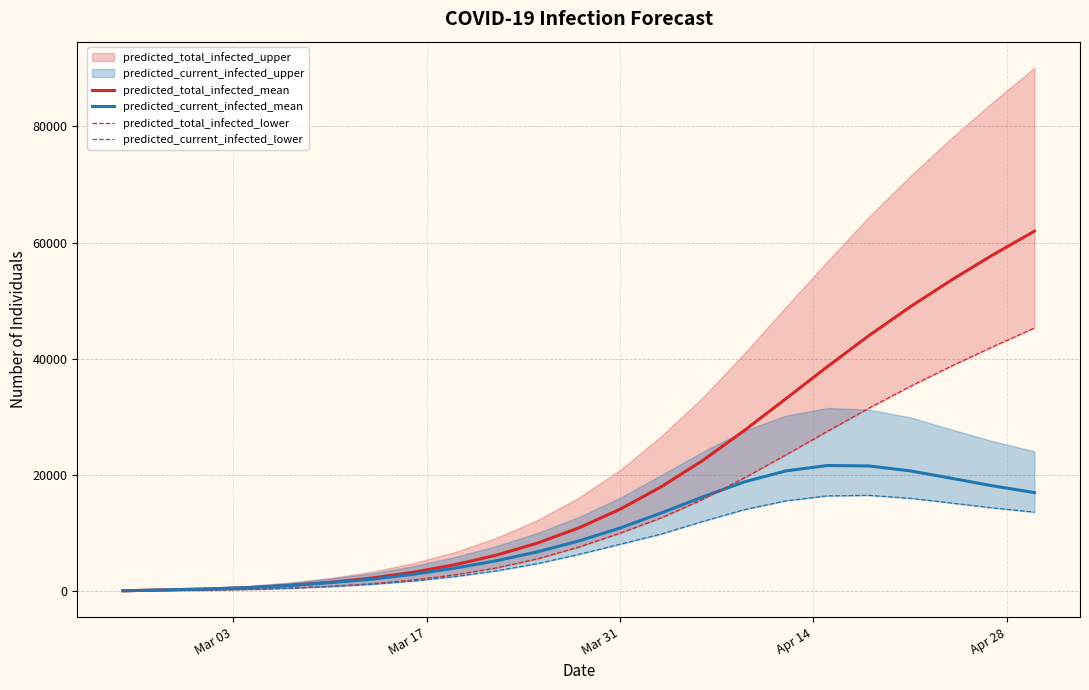

What is the sum of all predicted_total_infected_lower values?

326487